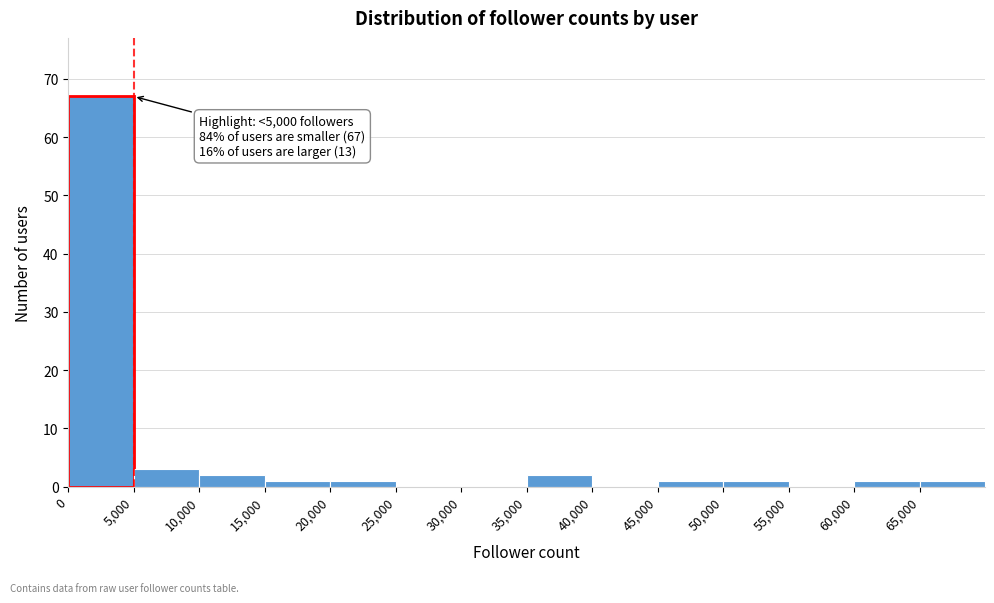

Which range on the x-axis has the tallest bar?

0 to 5000